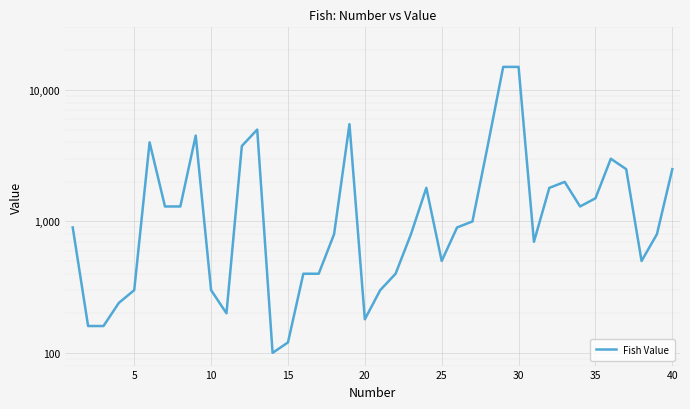

How many categories are shown in the chart?

40